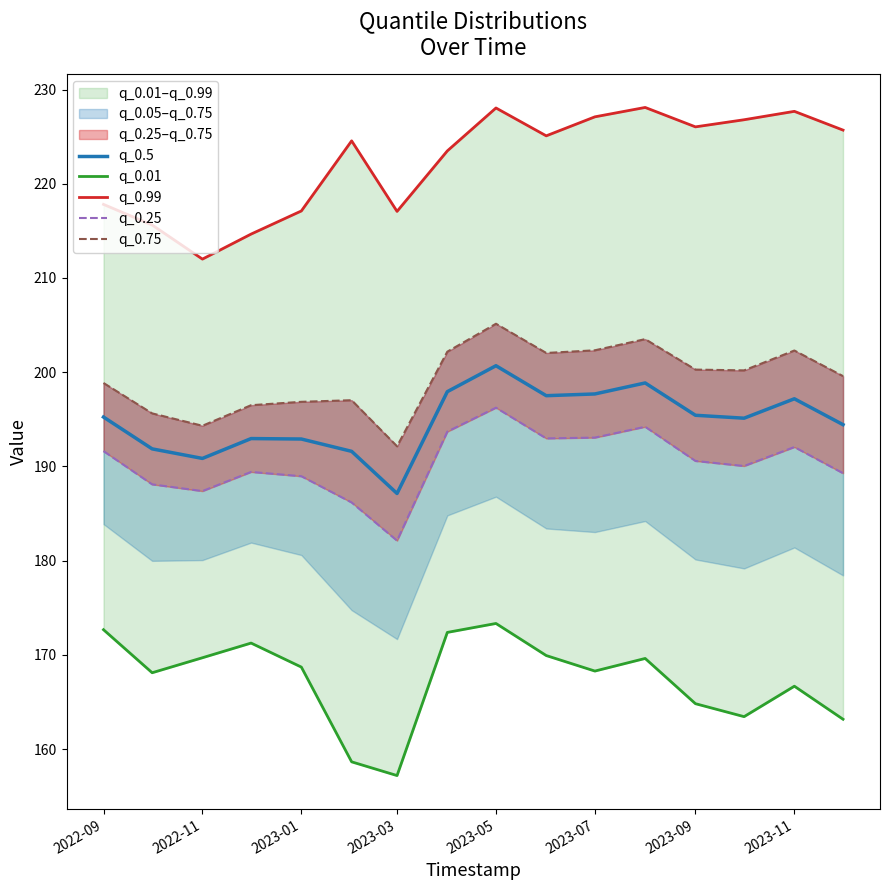

The value of q_0.5 at 2022-11 is 310.1. True or false?

False